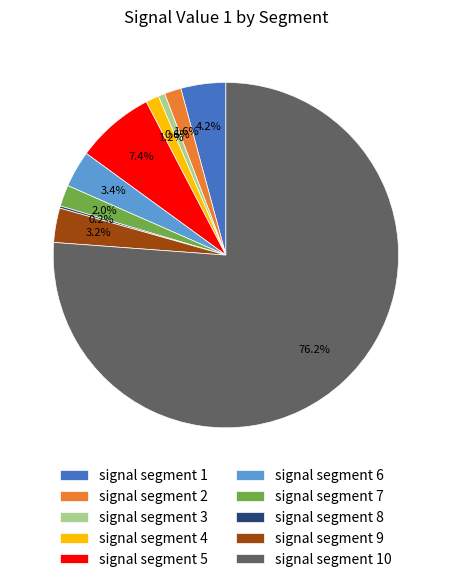

The signal segment 5 slice represents 1% of the pie. True or false?

False